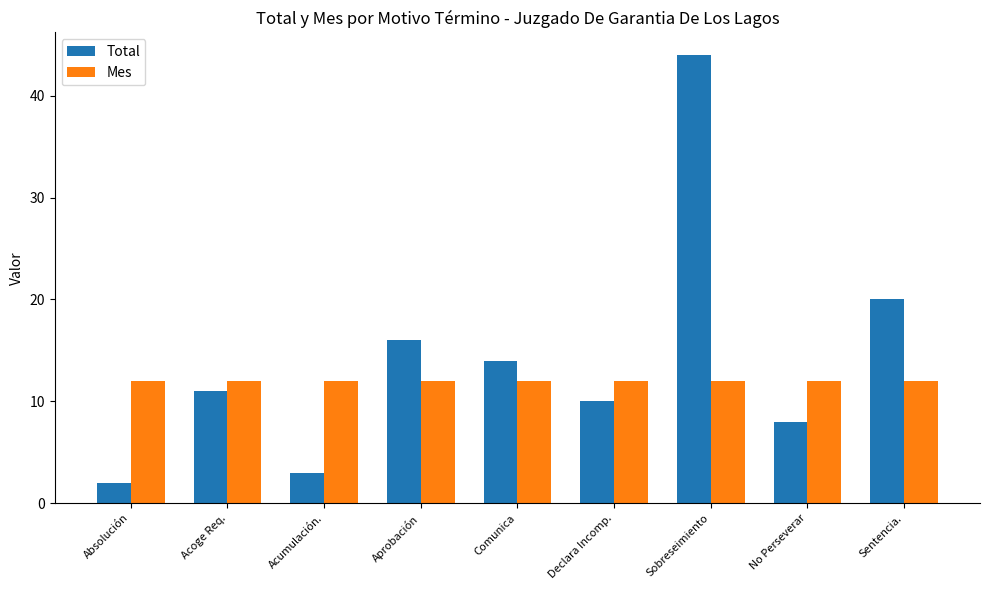

How many bars are there in each group?

2